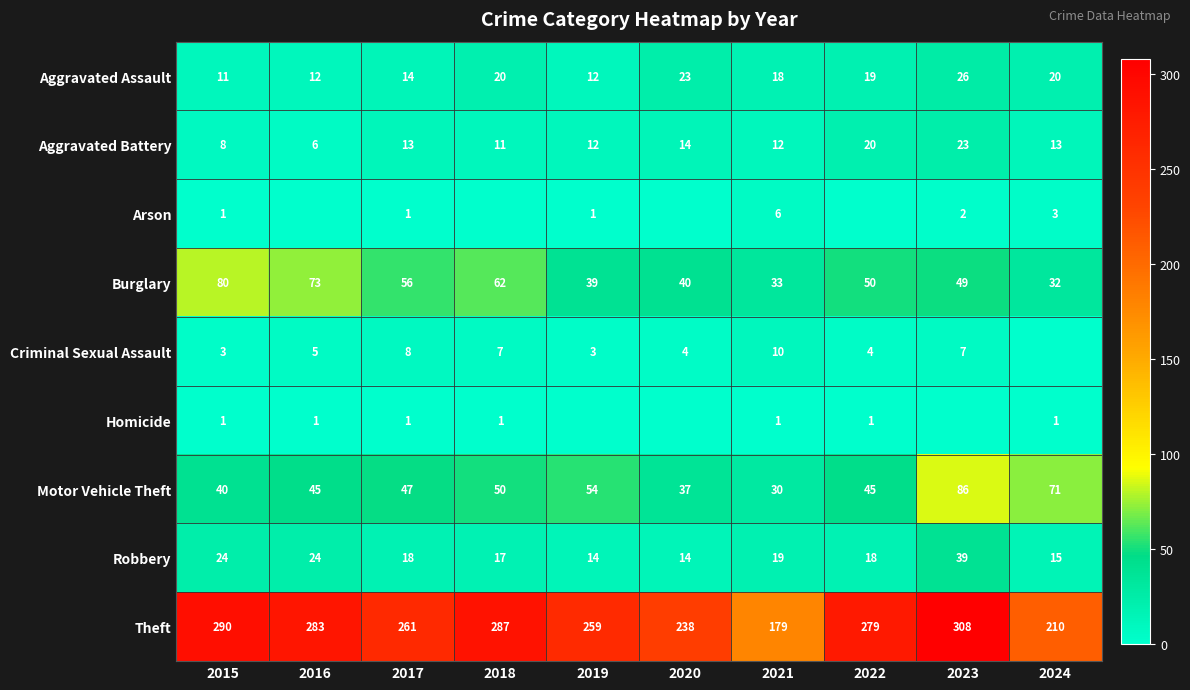

What is the average value of the Robbery series?

20